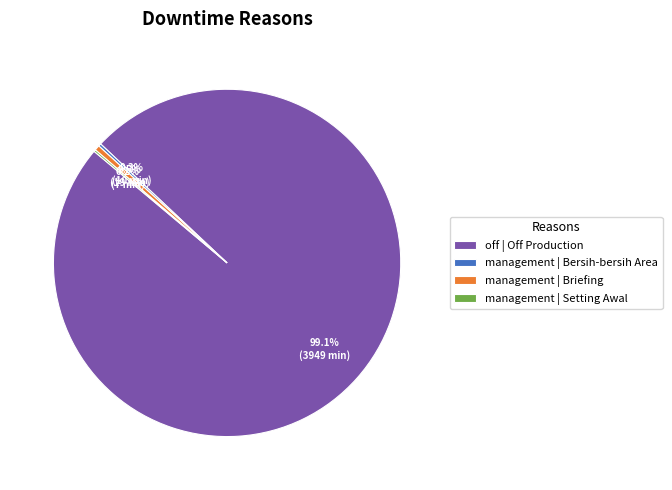

What percentage is the off | Off Production slice, to the nearest percent?

99%